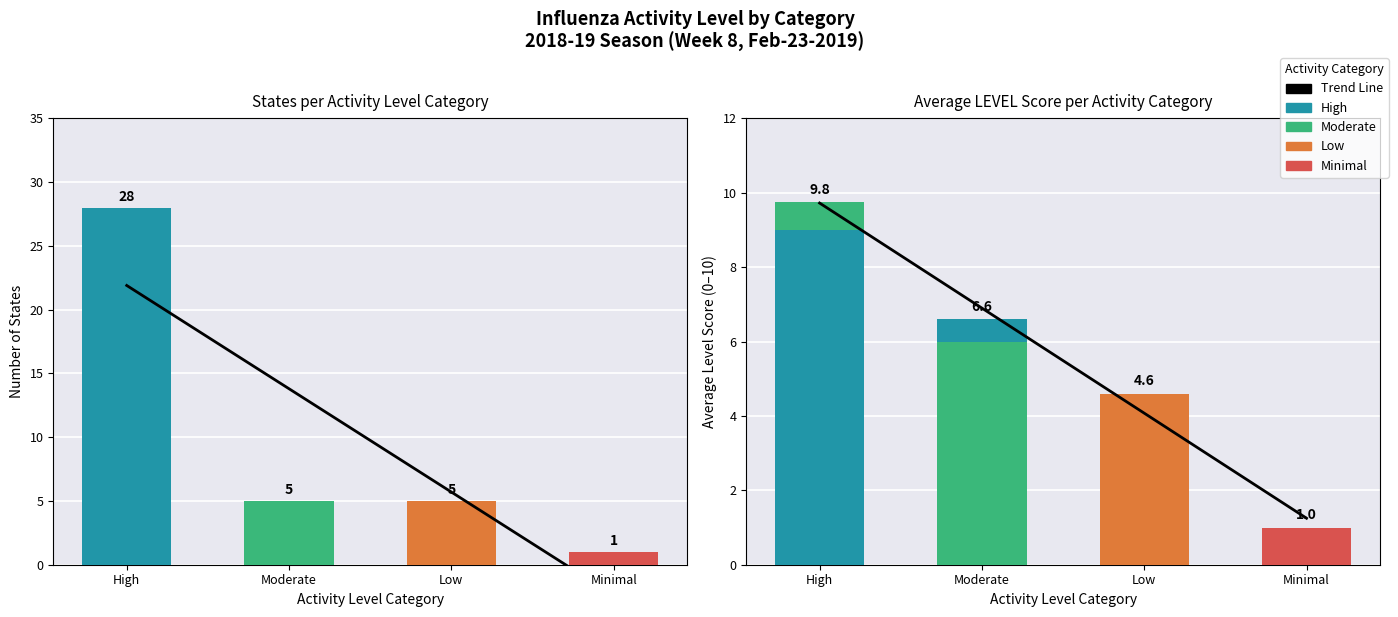

What is the sum of all Average Level (fractional part) values?

1.9